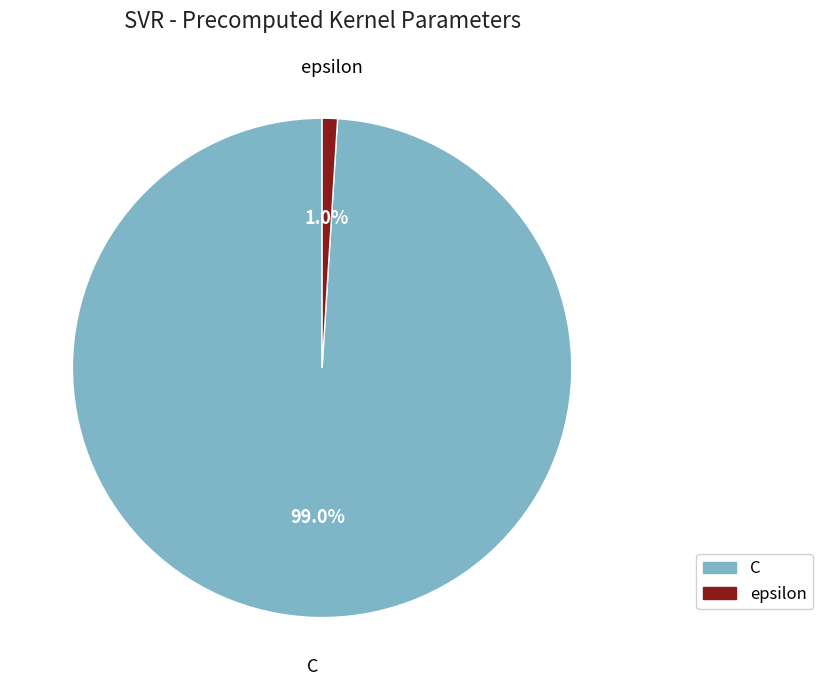

Is it true that C is 99% of the pie?

True